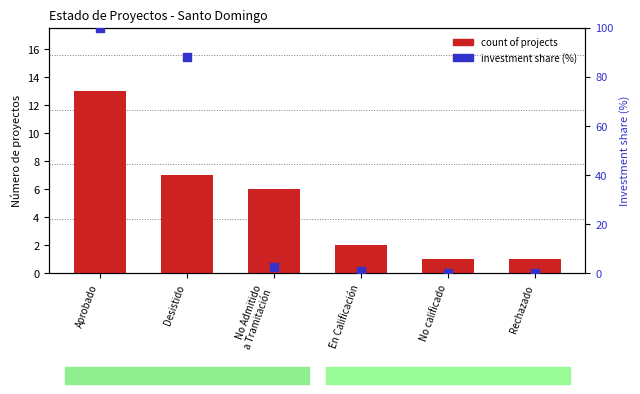

At which category is the sum across all series the highest?

Aprobado